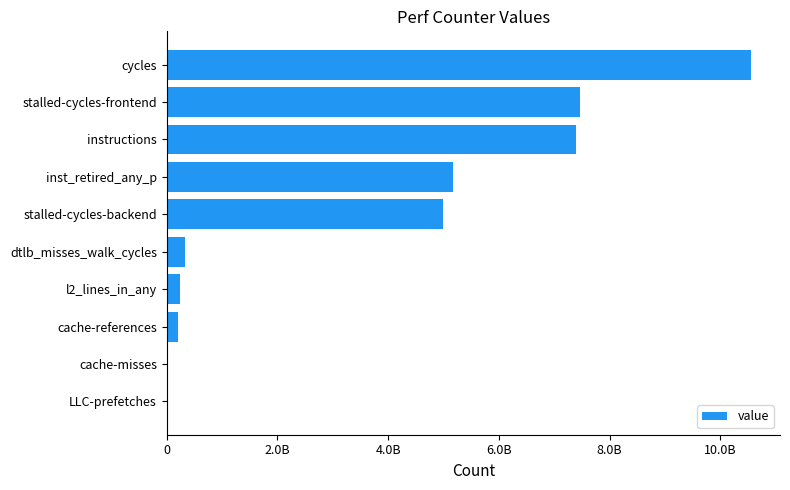

How many bars are there in total?

10